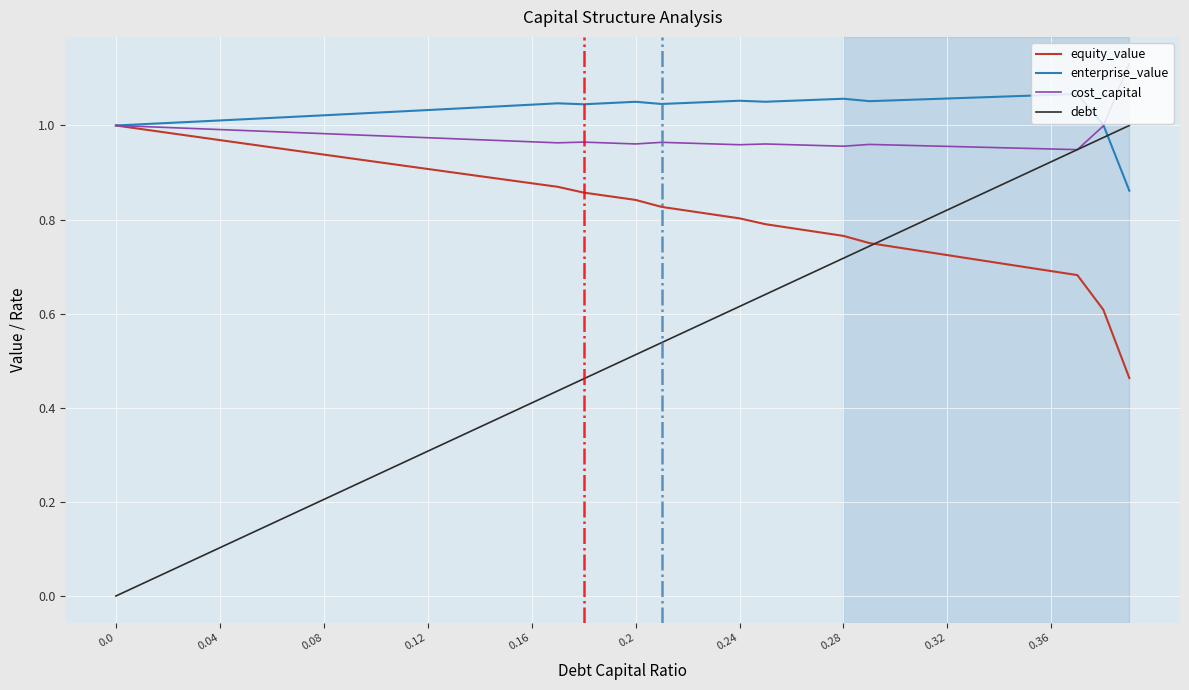

Which series has the largest total across all categories?

enterprise_value